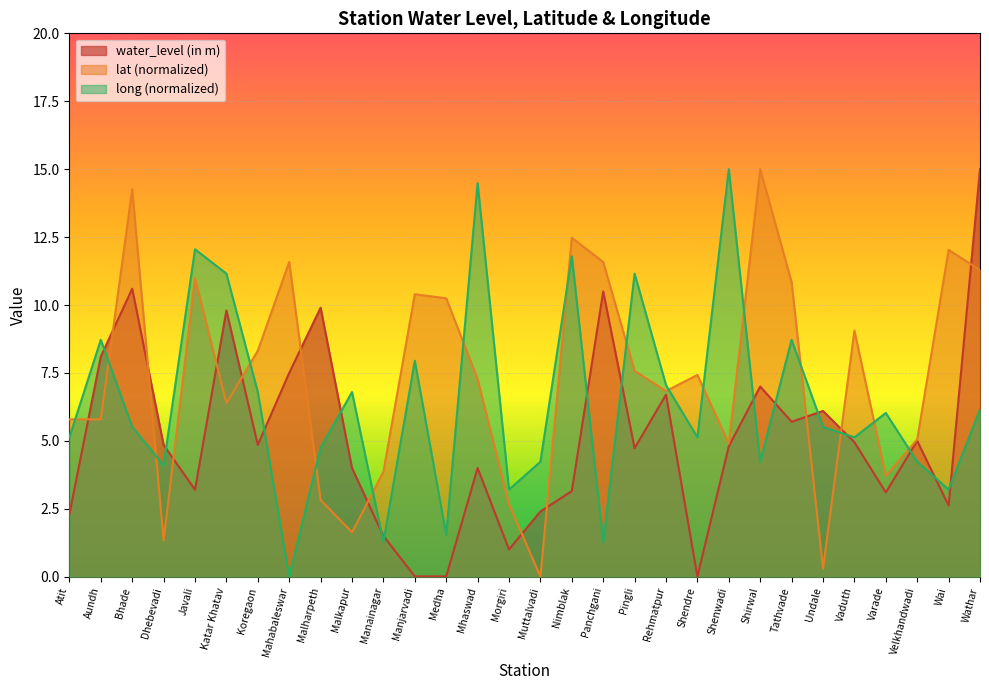

Which category has the lowest value across all series?

Muttalvadi